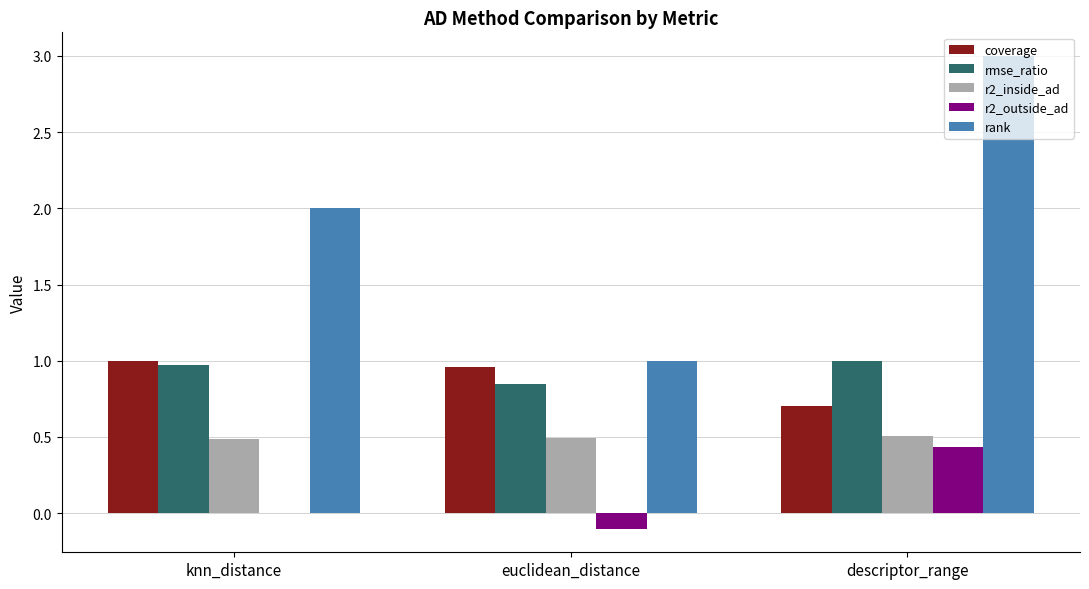

What is the greatest value displayed?

3.0